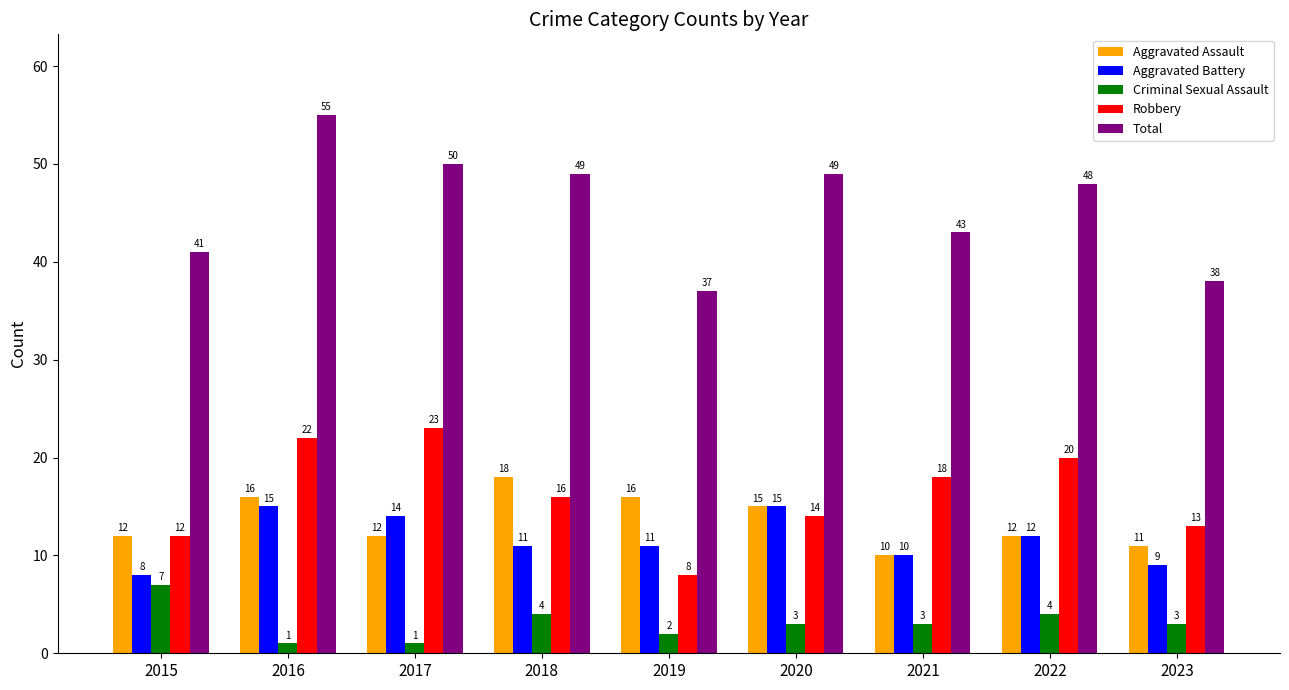

Count the number of categories in the chart.

9